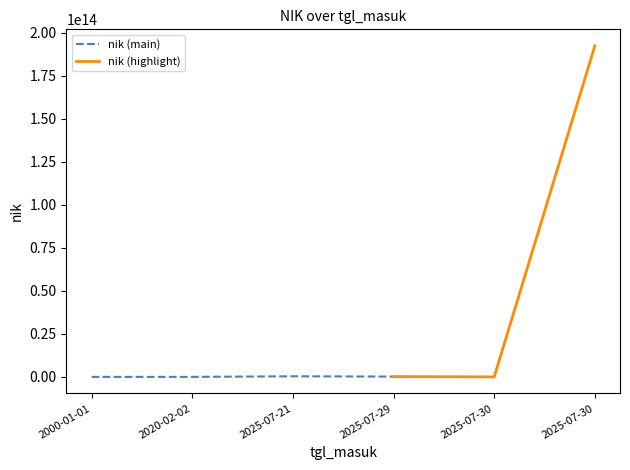

How many points are lower than both their immediate neighbors (excluding endpoints)?

1